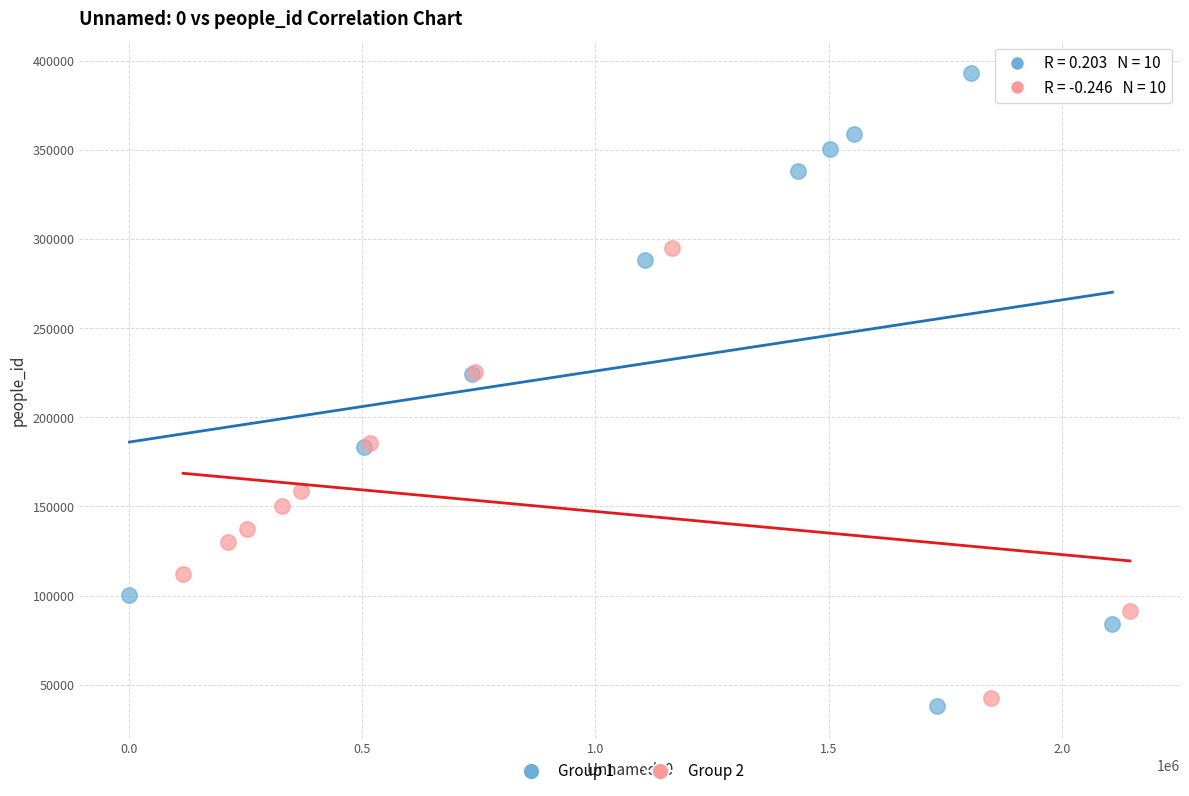

Which series reaches the maximum Y coordinate?

Group 1